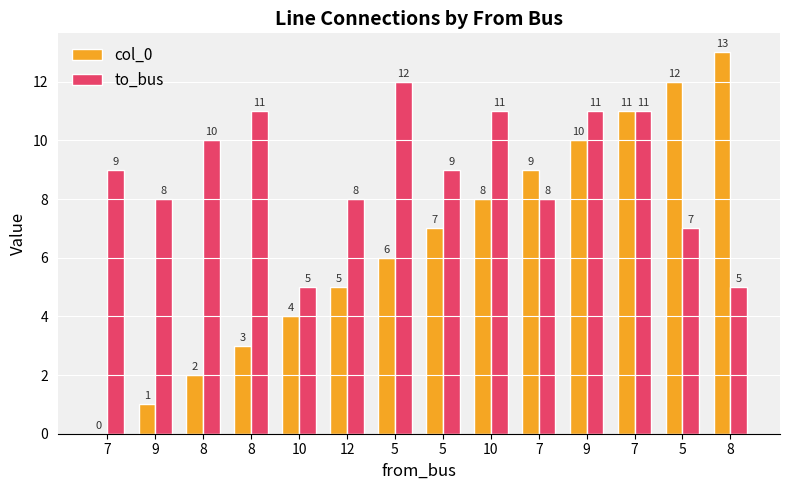

What is the difference between the maximum and minimum values in the col_0 series?

13